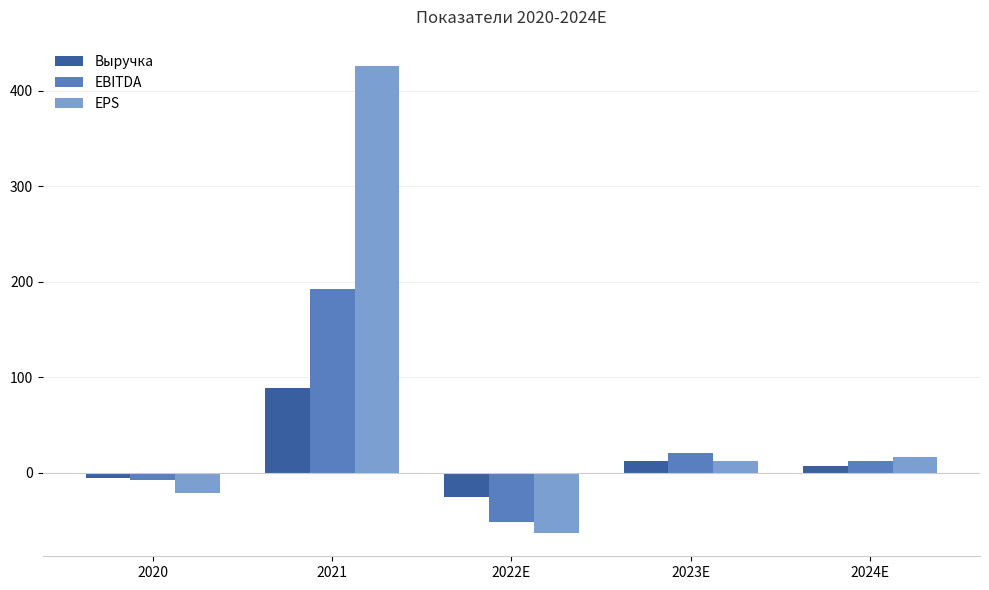

What is the difference between the highest and lowest values at 2021?

337.2